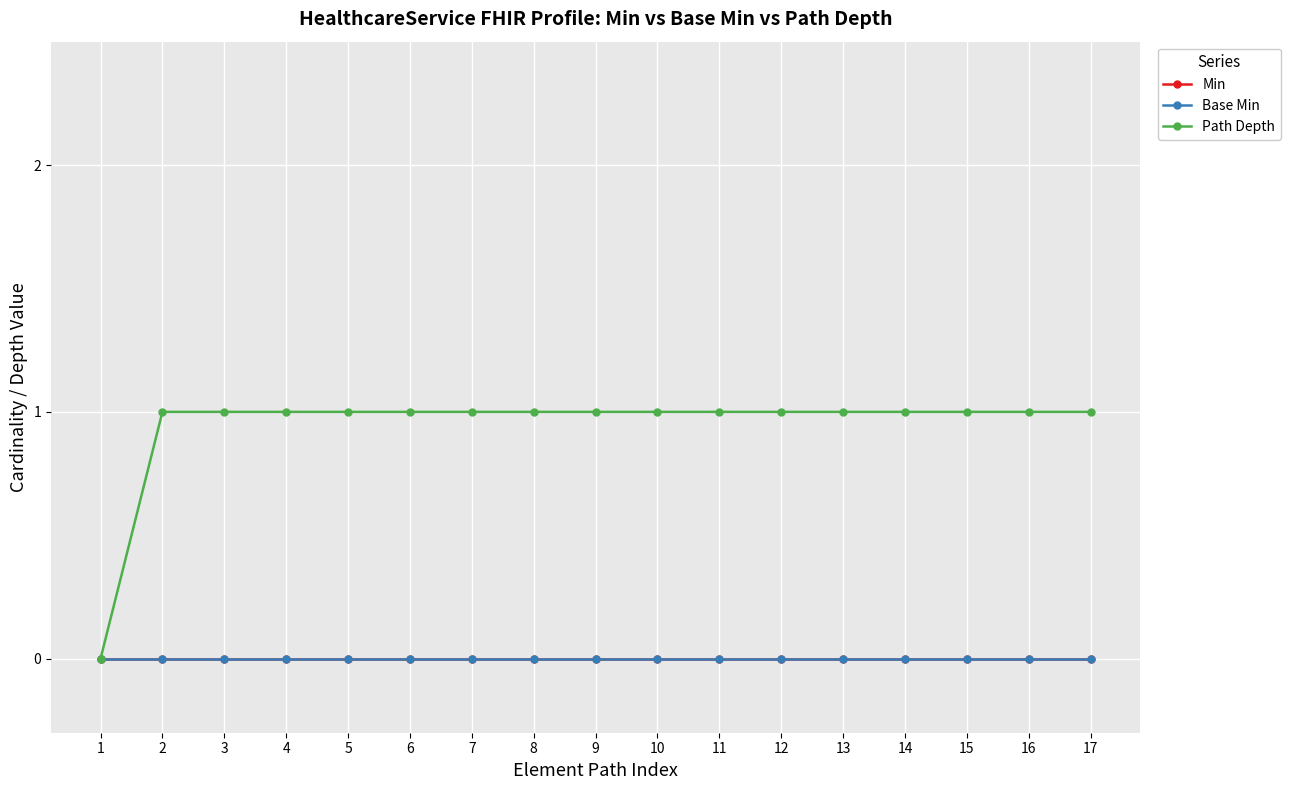

Which series has the largest total across all categories?

Path Depth